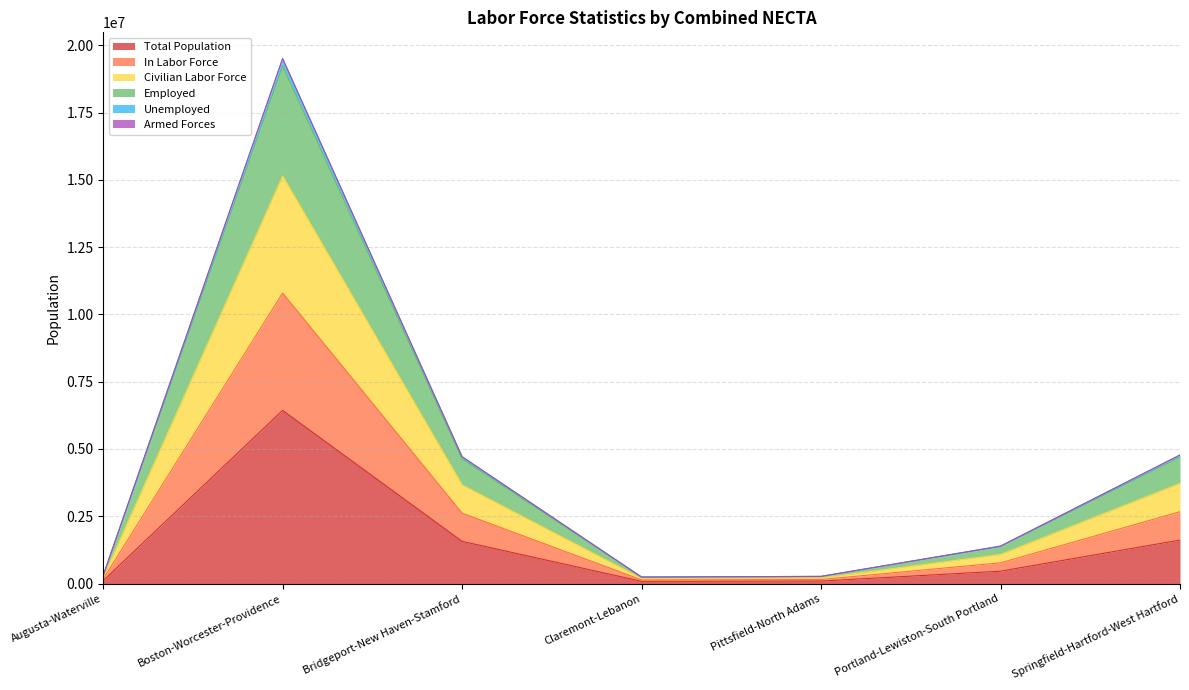

Is the value of Armed Forces at Claremont-Lebanon greater than the value of Unemployed at Springfield-Hartford-West Hartford?

No